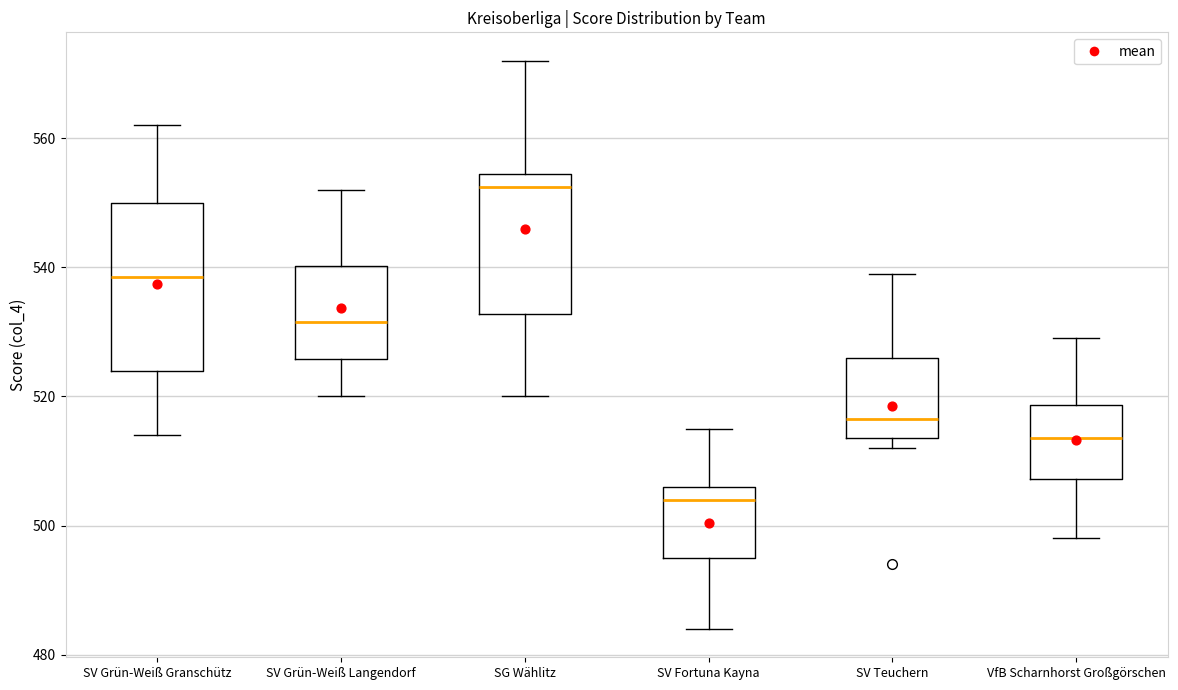

Which box has the highest median line?

SG Wählitz